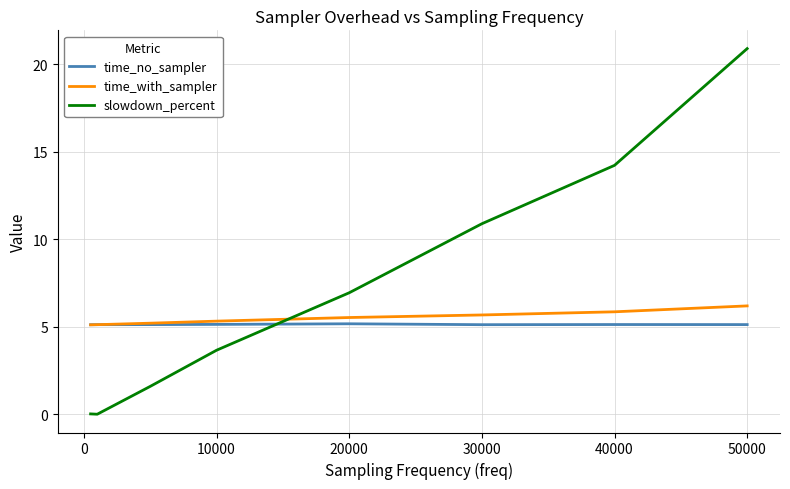

What is the minimum value for time_with_sampler?

5.1